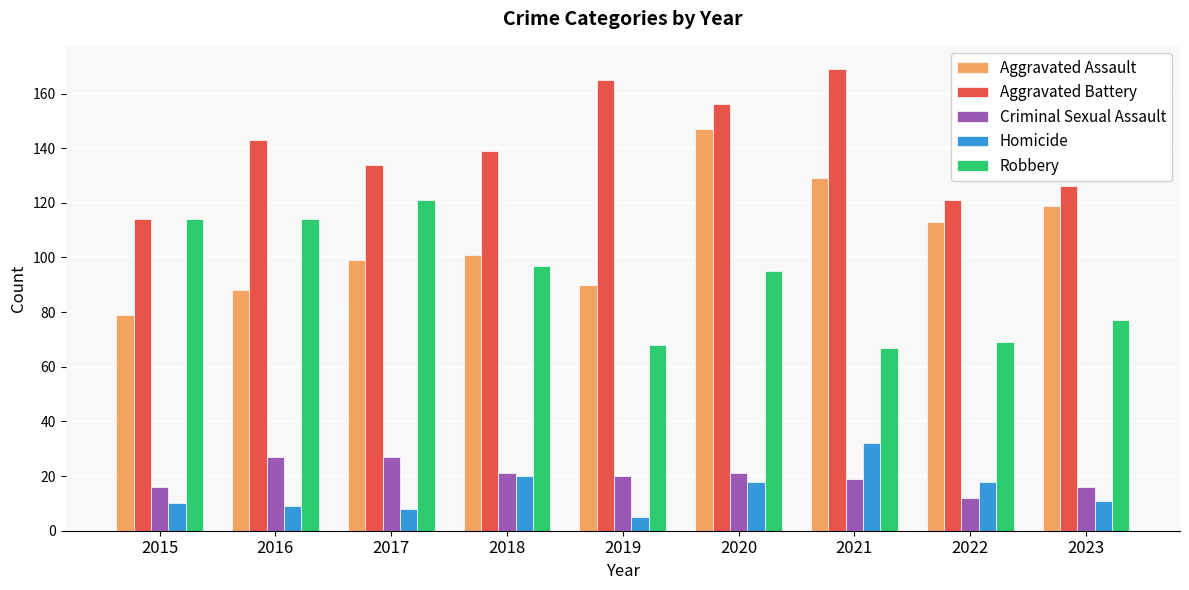

Reading left to right, what are all the values shown in this chart?

Aggravated Assault: 2015=79	2016=88	2017=99	2018=101	2019=90	2020=147	2021=129	2022=113	2023=119
Aggravated Battery: 2015=114	2016=143	2017=134	2018=139	2019=165	2020=156	2021=169	2022=121	2023=126
Criminal Sexual Assault: 2015=16	2016=27	2017=27	2018=21	2019=20	2020=21	2021=19	2022=12	2023=16
Homicide: 2015=10	2016=9	2017=8	2018=20	2019=5	2020=18	2021=32	2022=18	2023=11
Robbery: 2015=114	2016=114	2017=121	2018=97	2019=68	2020=95	2021=67	2022=69	2023=77